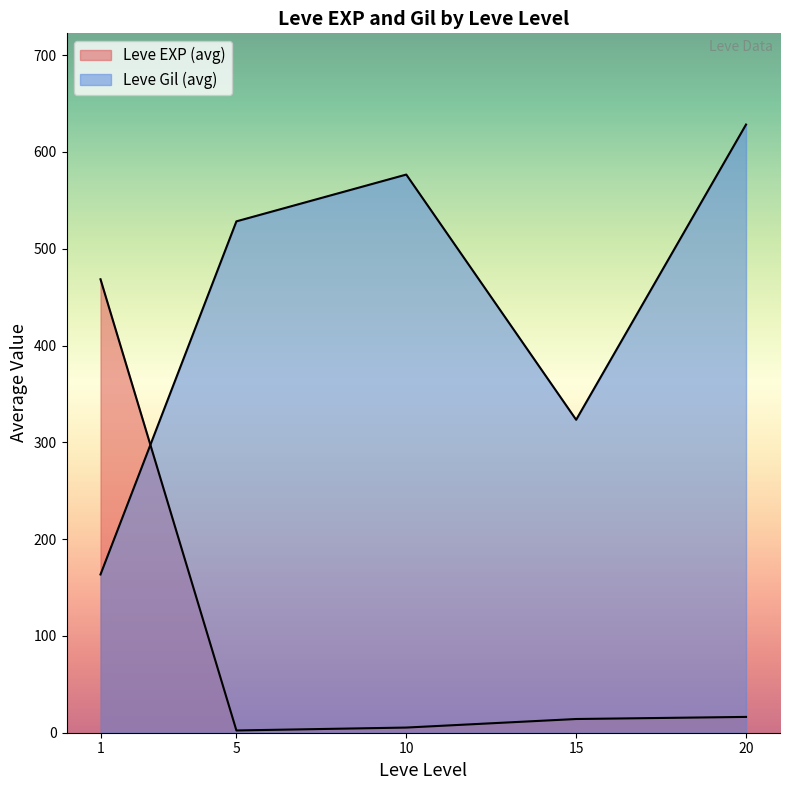

How many lines are shown in the chart?

2